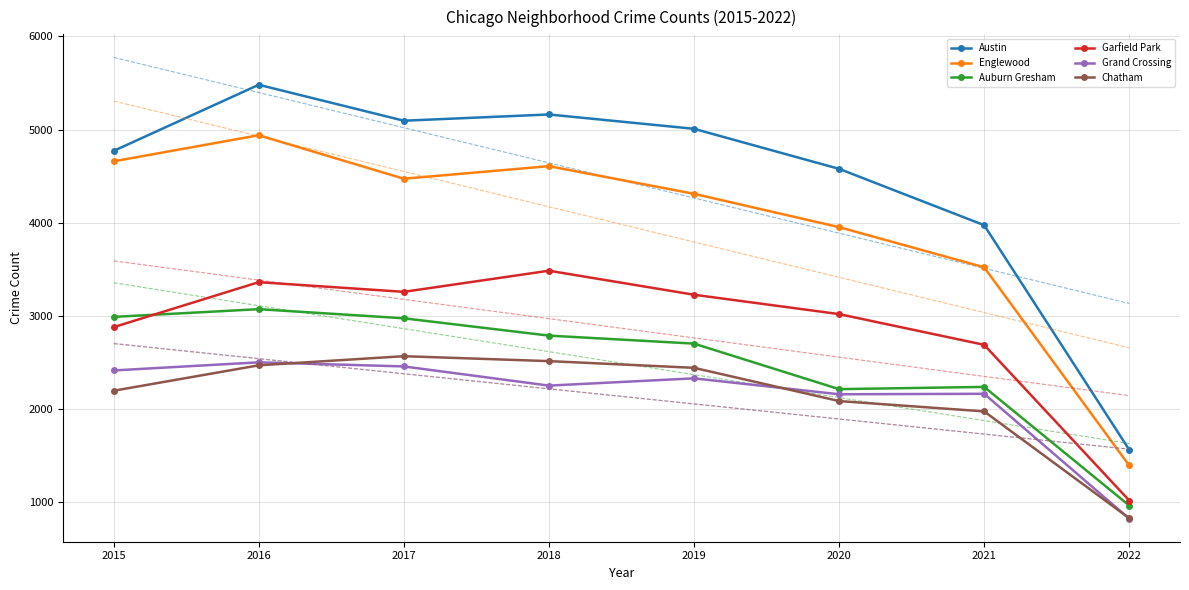

The Auburn Gresham series shows 4613 at 2019. True or false?

False